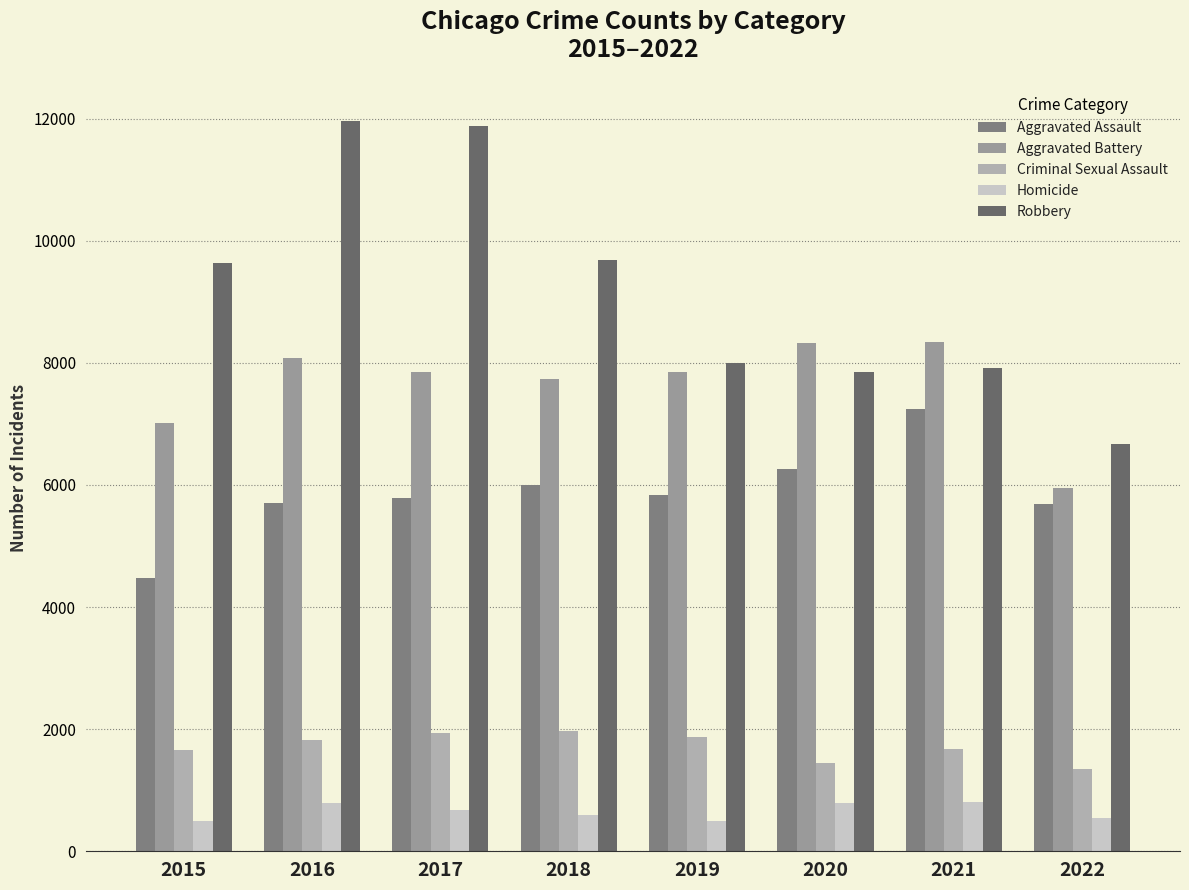

Is the value of Criminal Sexual Assault at 2021 greater than the value of Aggravated Assault at 2015?

No